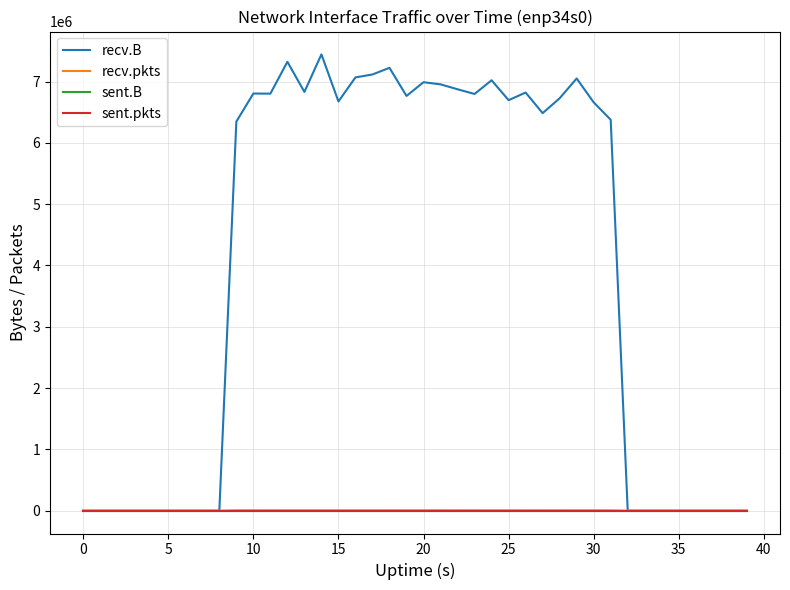

Does the chart display data point markers on the line(s)?

No